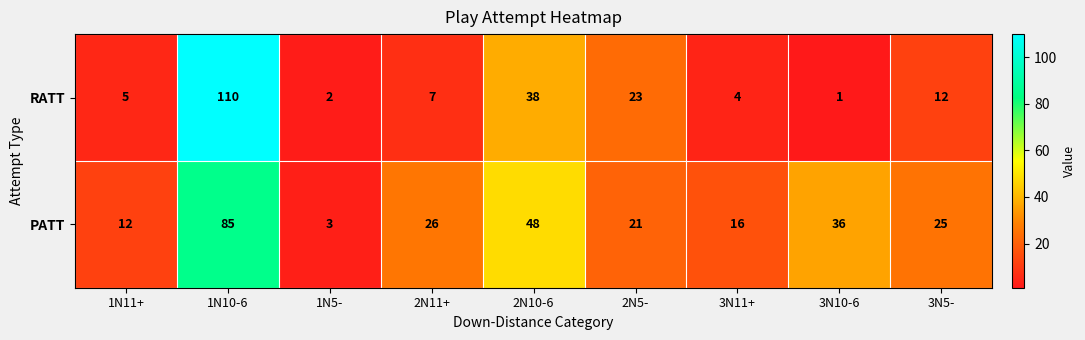

Reading right to left, list all the values displayed in this chart.

RATT: 12	1	4	23	38	7	2	110	5
PATT: 25	36	16	21	48	26	3	85	12